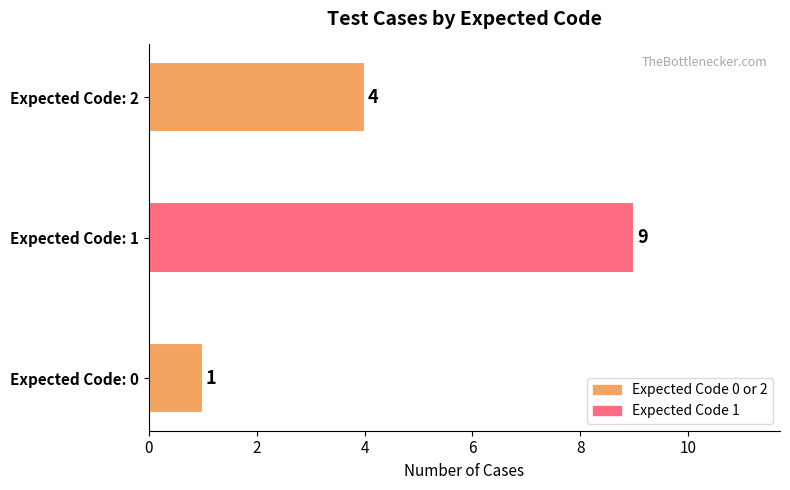

How many categories are shown in the chart?

3